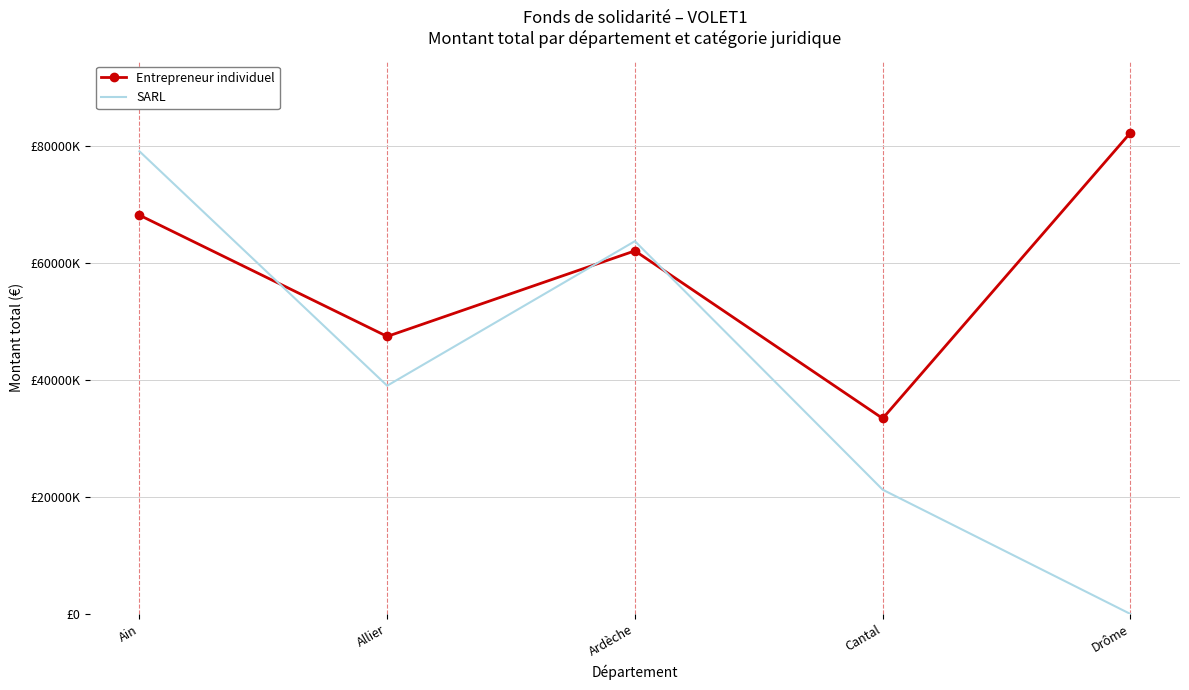

What position from the left is Allier?

2